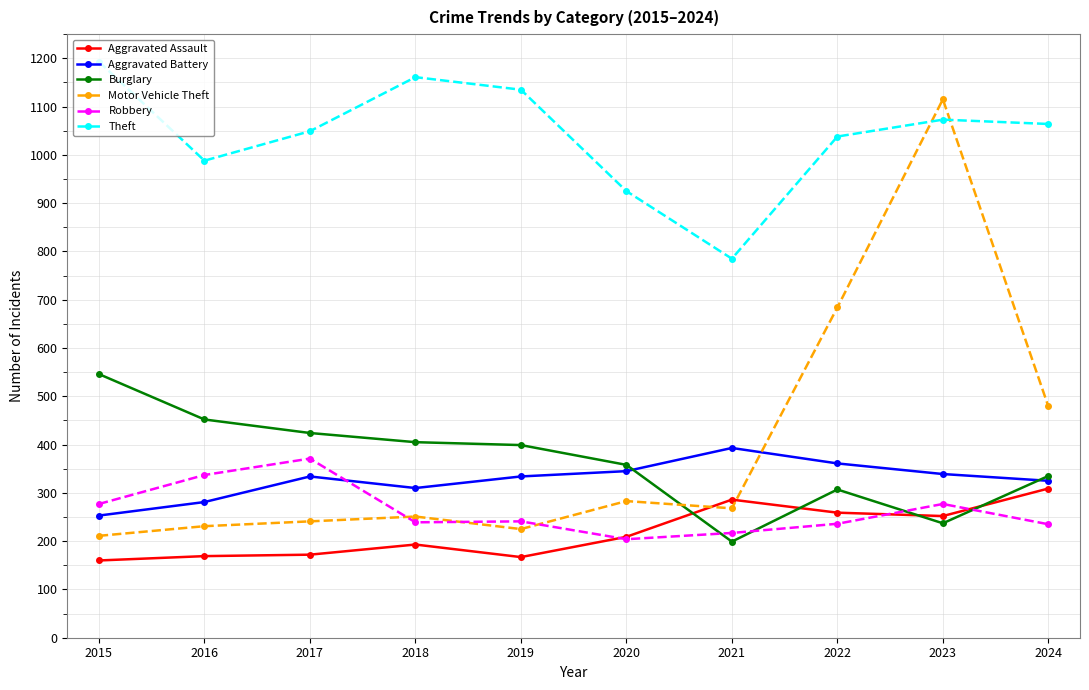

At which category is the sum across all series the highest?

2023